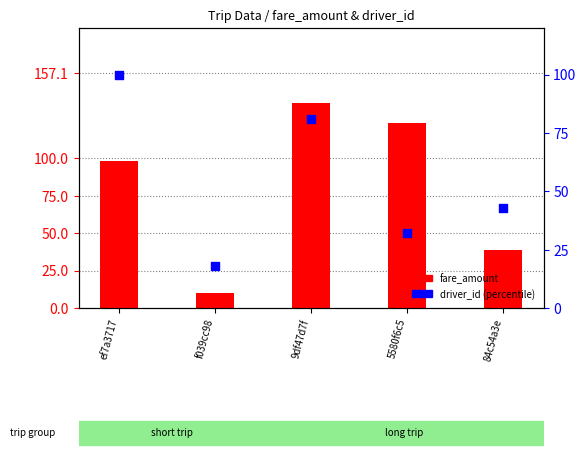

Which series reaches the maximum Y coordinate?

fare_amount